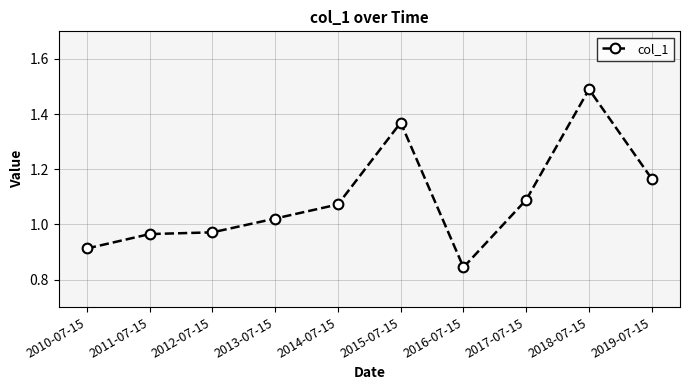

True or false: the data shows 0.4 at 2015-07-15.

False